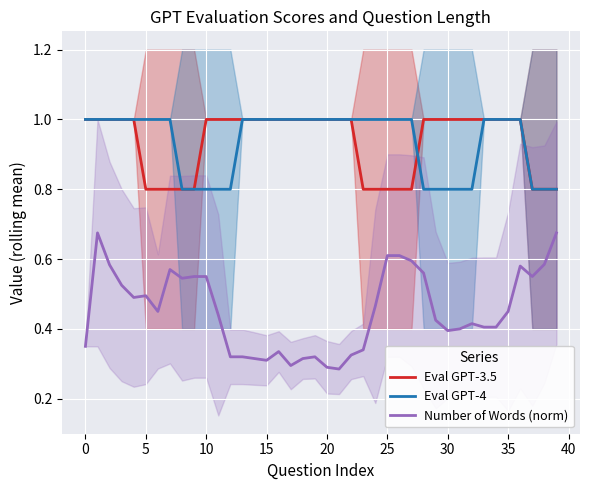

How many categories are shown in the chart?

40